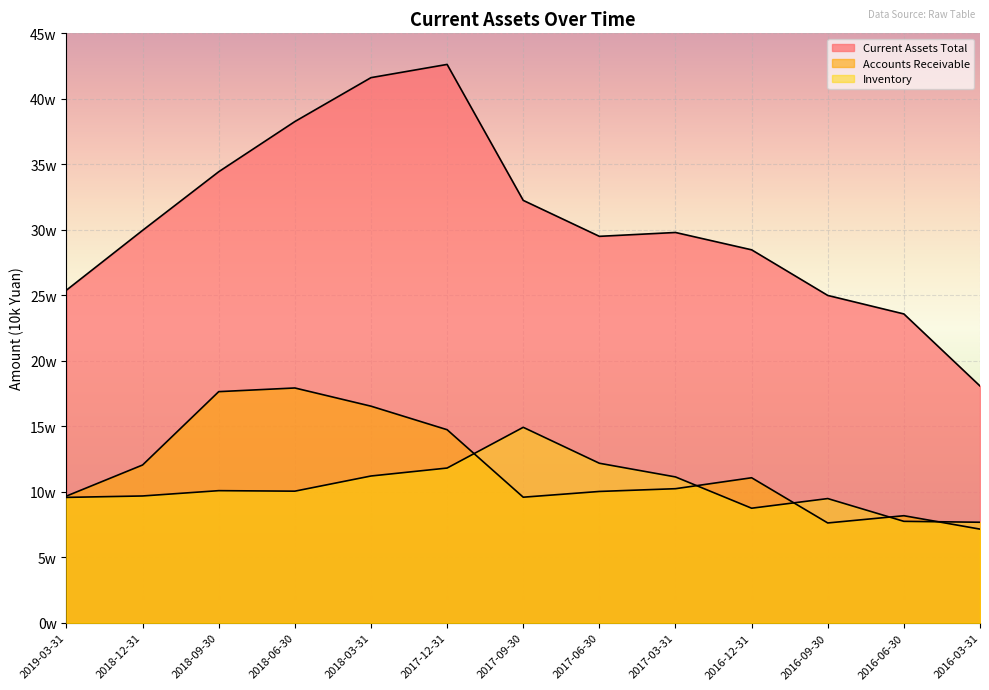

What is the total value across all series at 2018-03-31?

693629